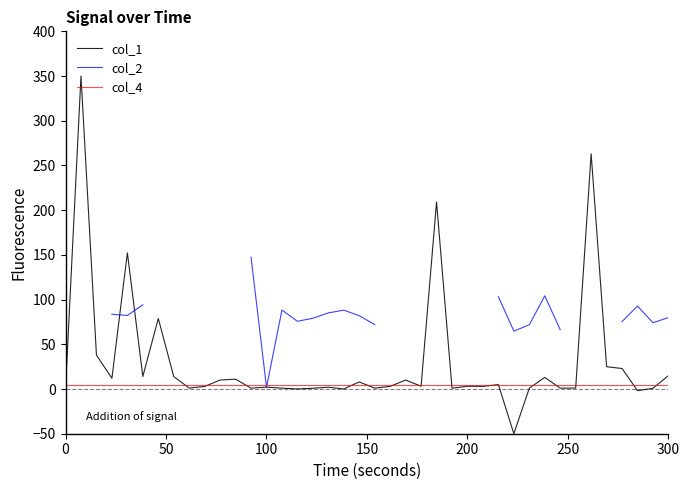

Does the chart display data point markers on the line(s)?

No